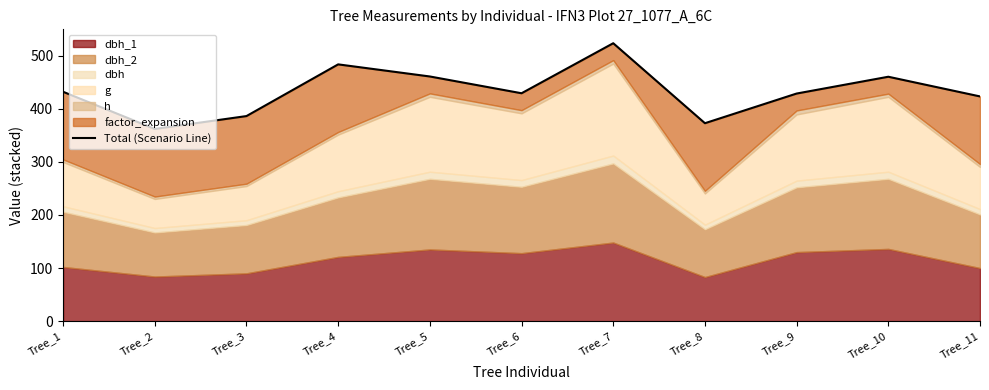

Reading right to left, list all the values displayed in this chart.

423.2	460.3	428.6	372.7	523.4	429.2	460.8	483.6	386.2	361.9	431.9